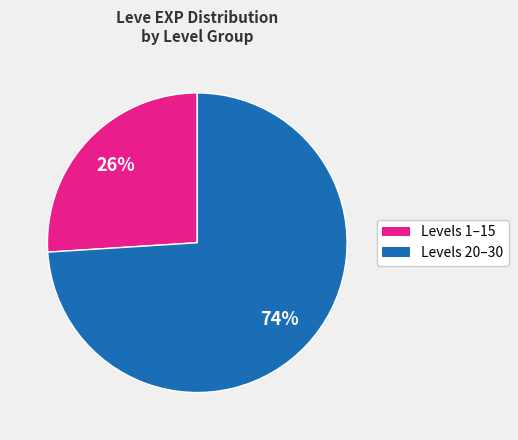

To the nearest percent, what is the average slice percentage?

50%